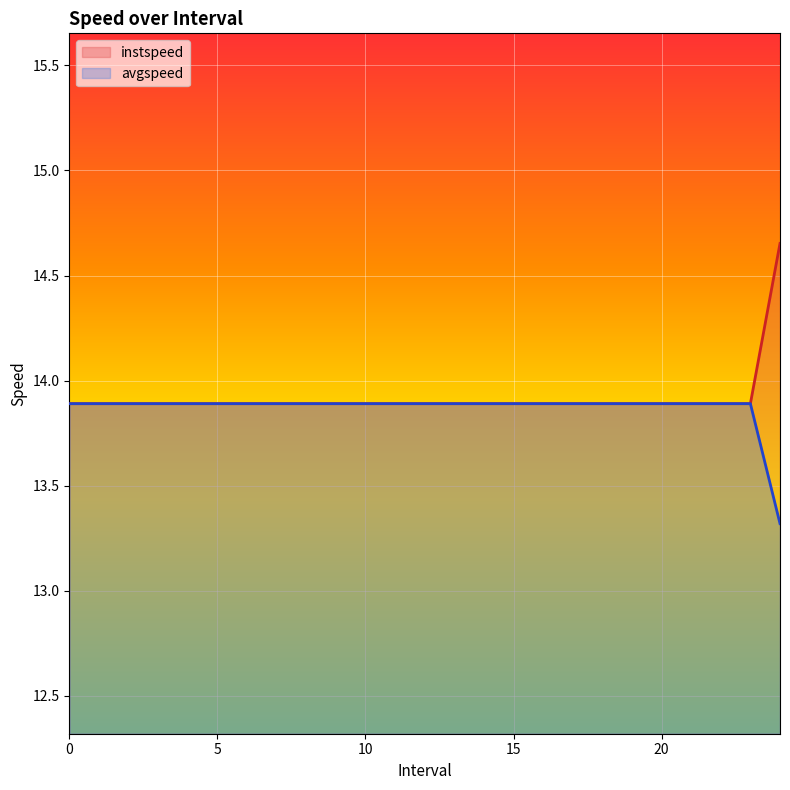

How many lines are shown in the chart?

2